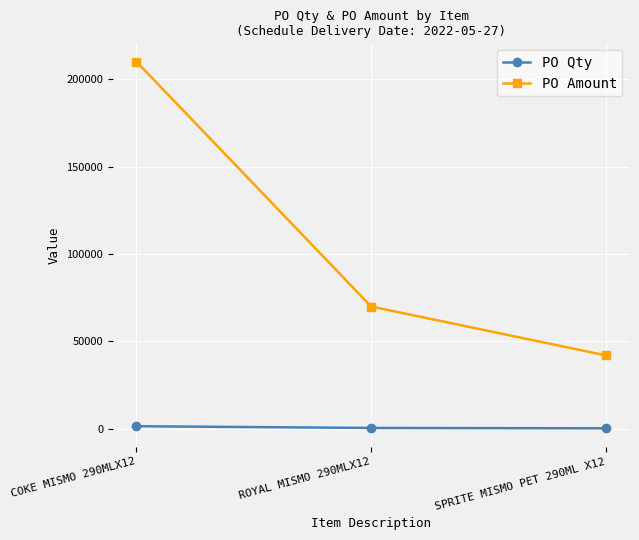

What is the smallest value displayed?

300.0